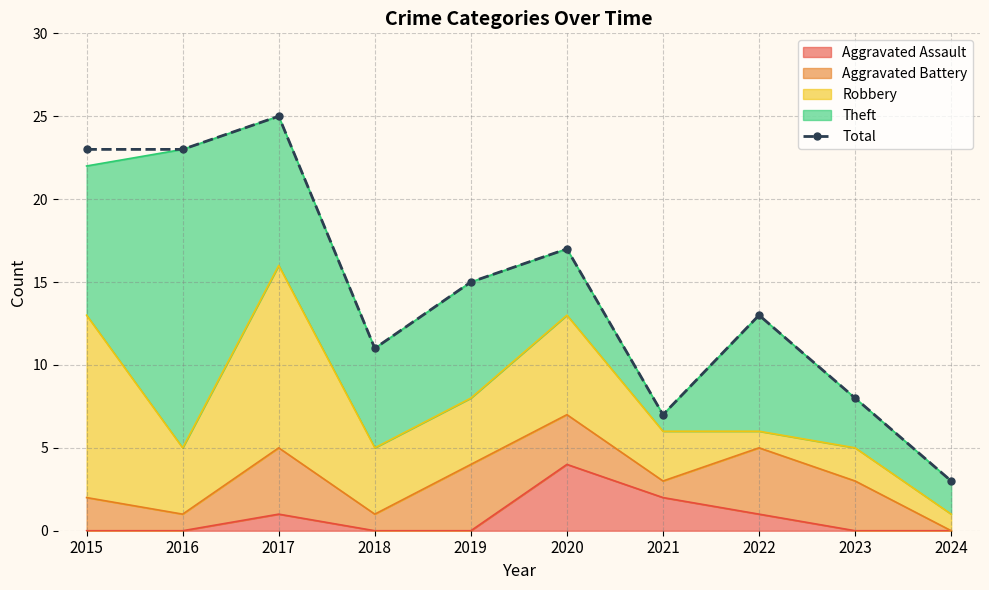

What is the sum of the values at 2019 and 2020?

32